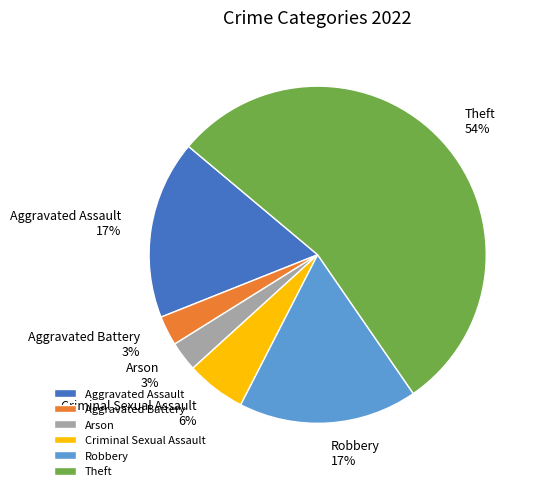

Which category has the biggest portion of the pie?

Theft